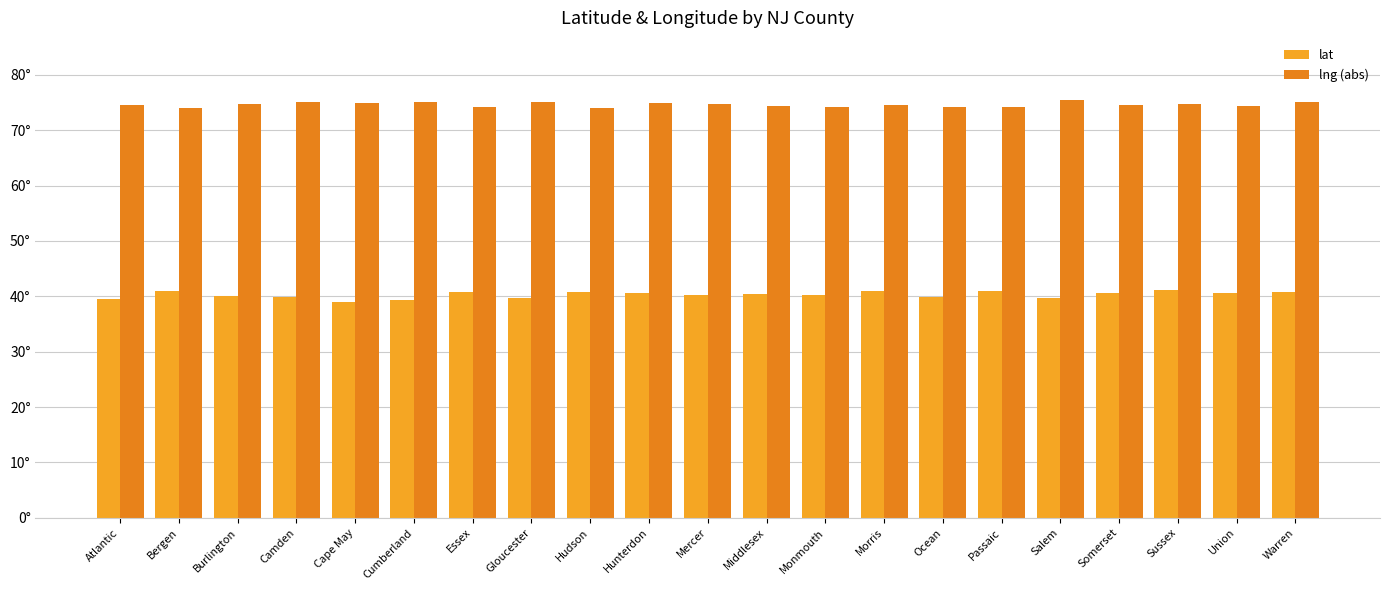

How many values in the lat series are below 40?

8